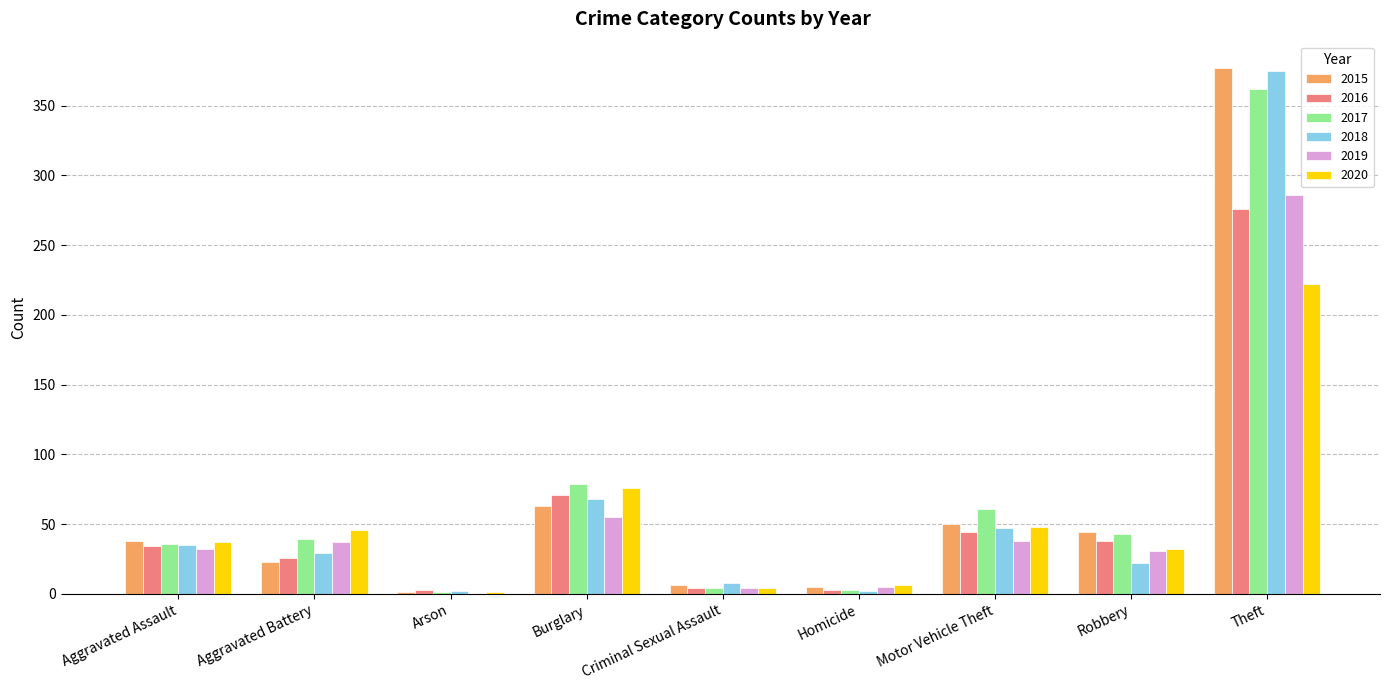

The 2020 series shows 76 at Burglary. True or false?

True